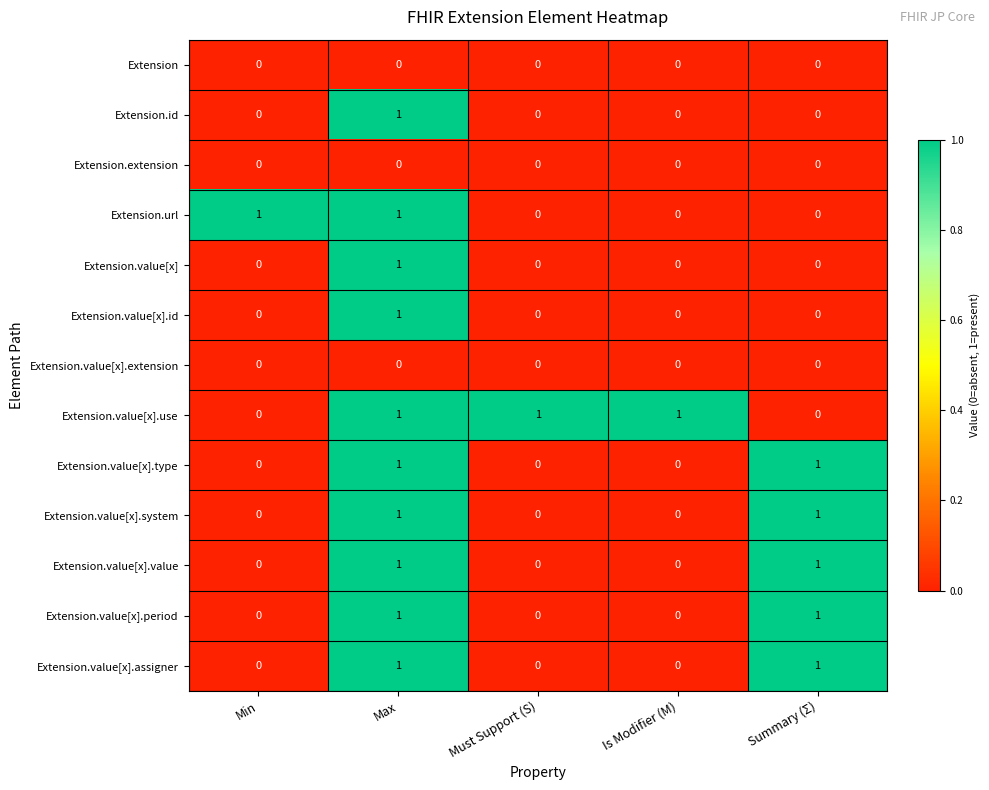

Which series has the largest total across all categories?

Extension.value[x].use